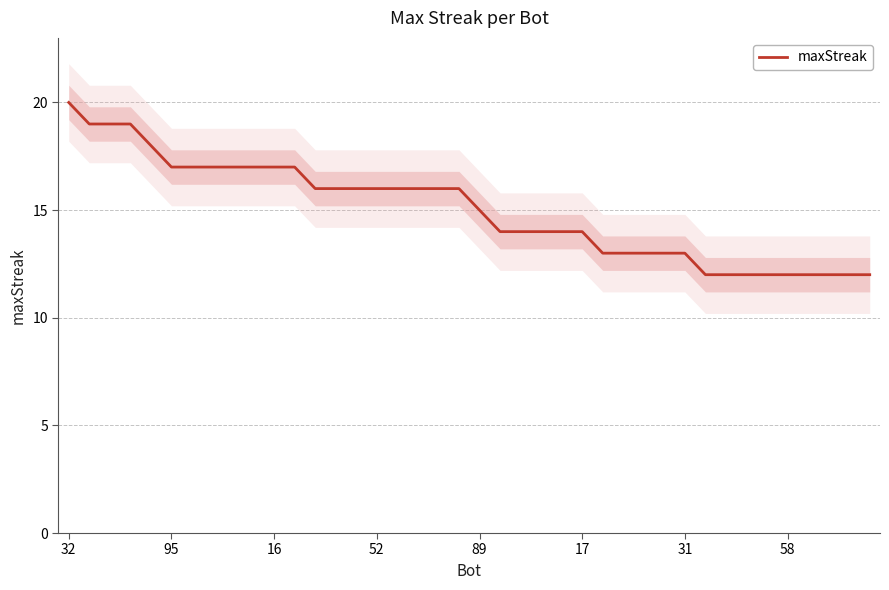

Is it true that maxStreak equals 15 at 89?

True